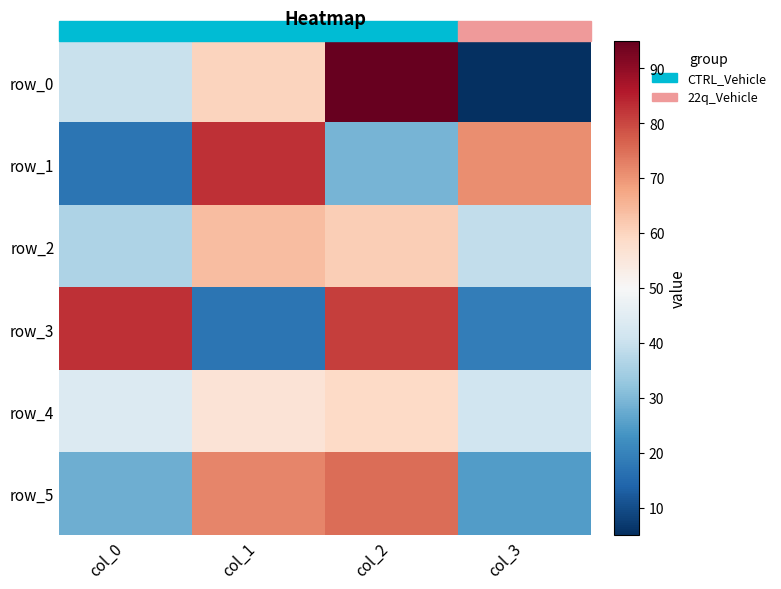

Which has a higher value, col_3 or col_0?

col_0